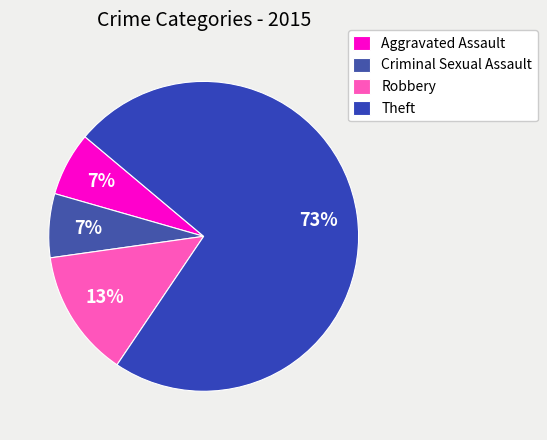

How many slices are in this pie chart?

4